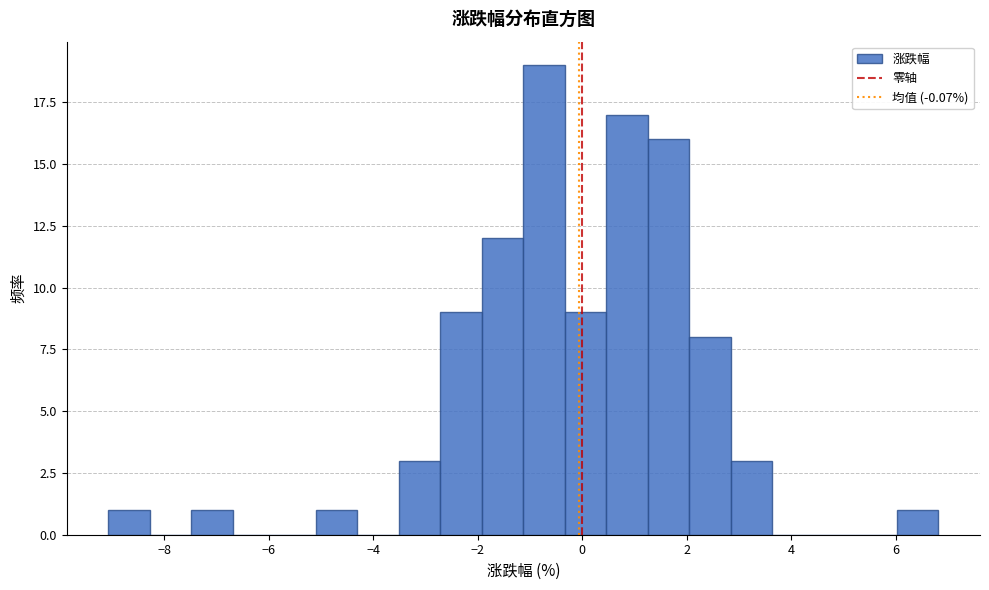

Read against the x-axis, roughly where is the centre of the tallest bar?

-0.8